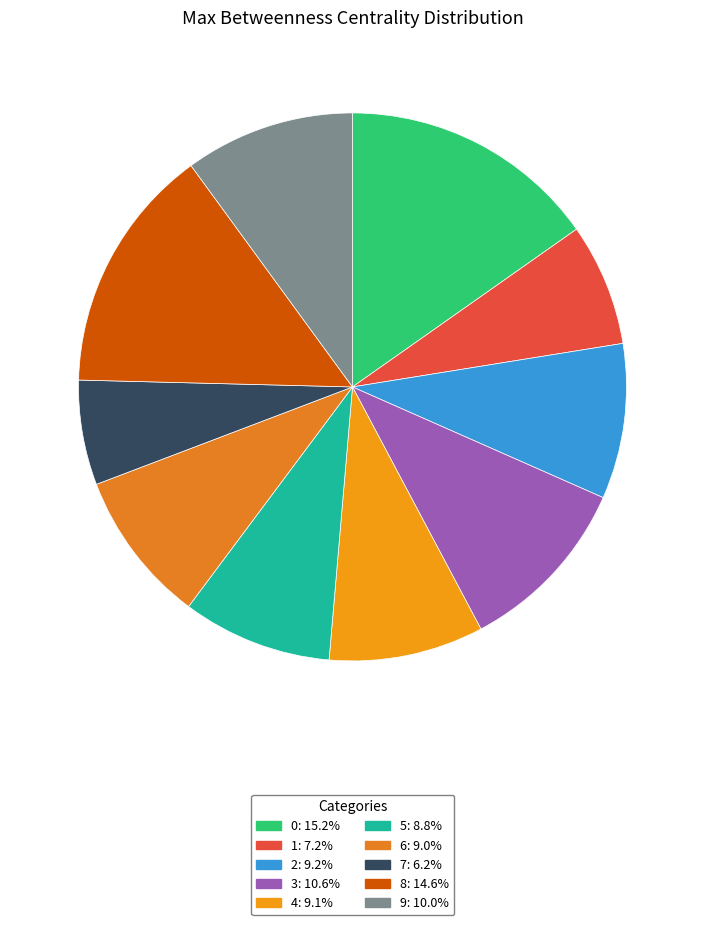

Count the number of slices in the pie.

10